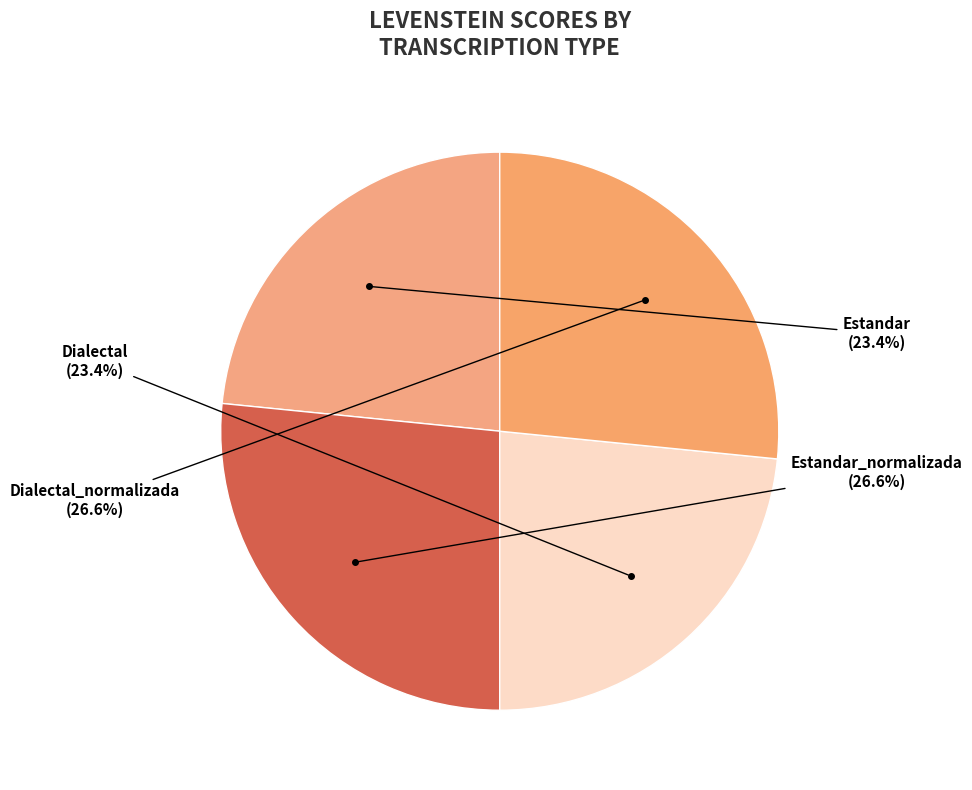

How many slices are in this pie chart?

4